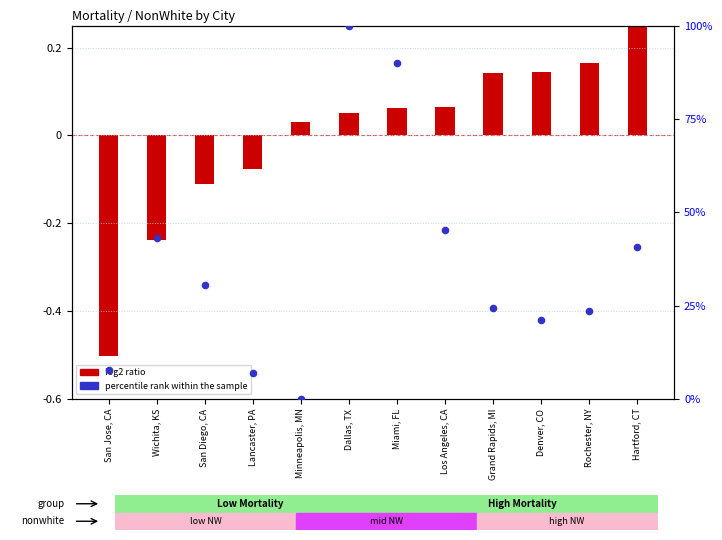

Which series contains the lowest Y value?

log2 ratio